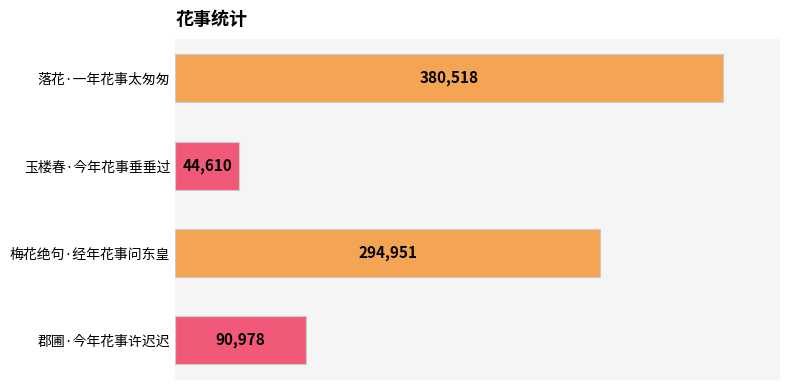

What is the difference between the second highest and second lowest values?

203973